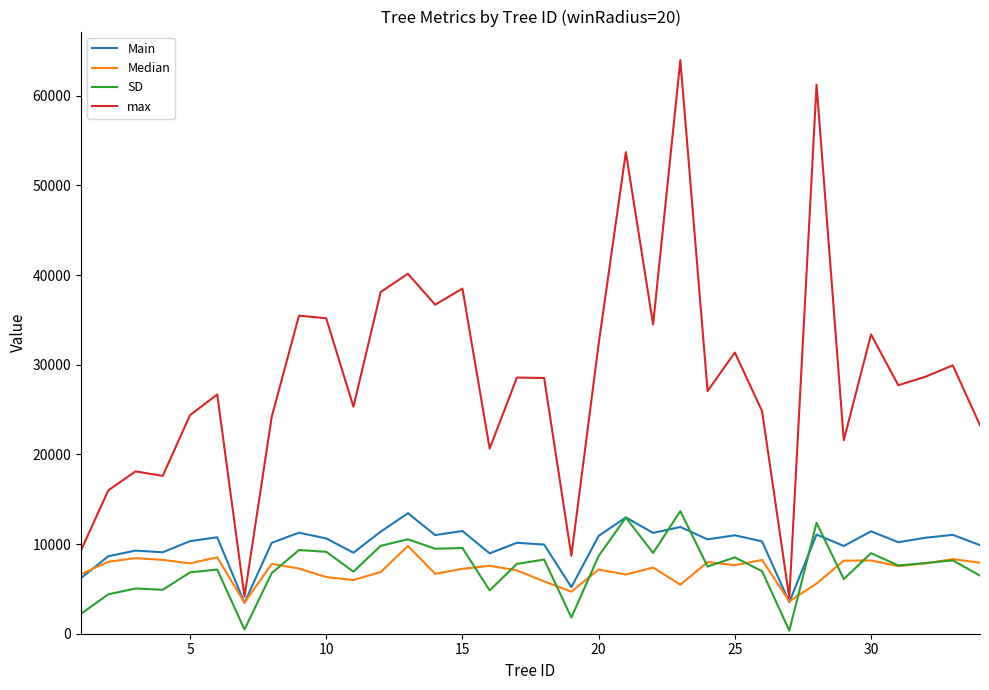

What is the greatest value displayed?

63974.0